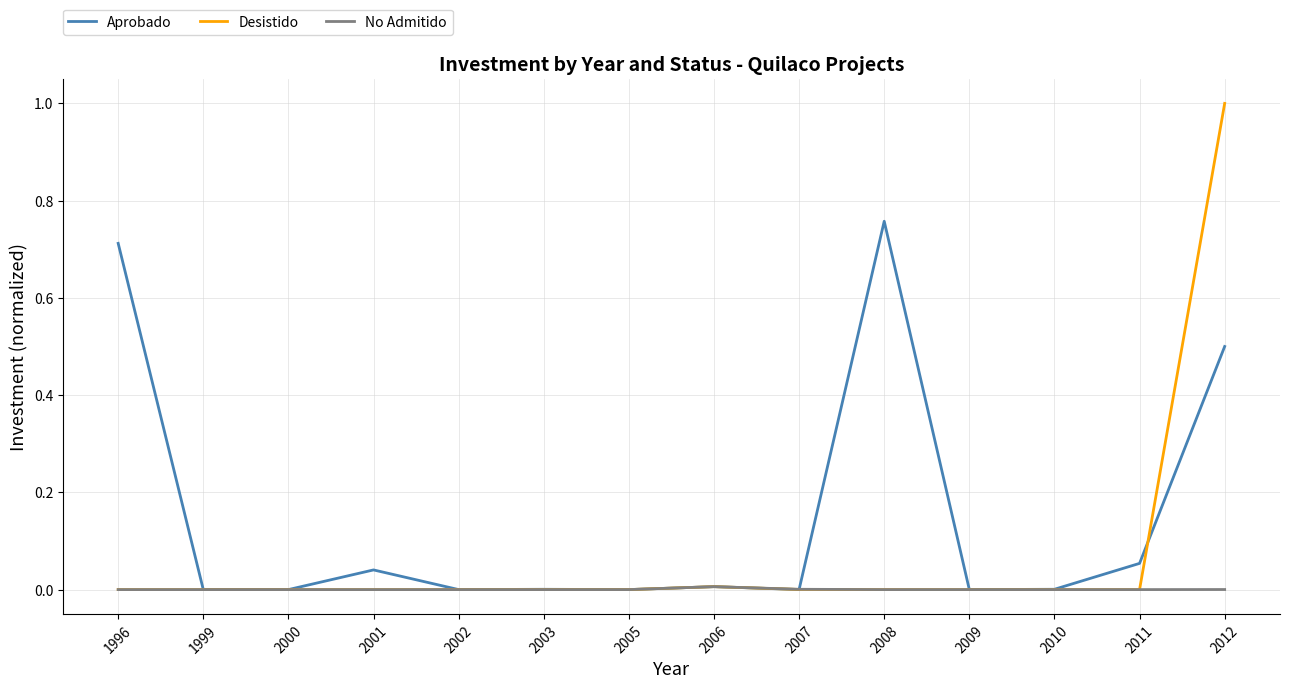

True or false: Aprobado has more than 1 interior local peaks.

True